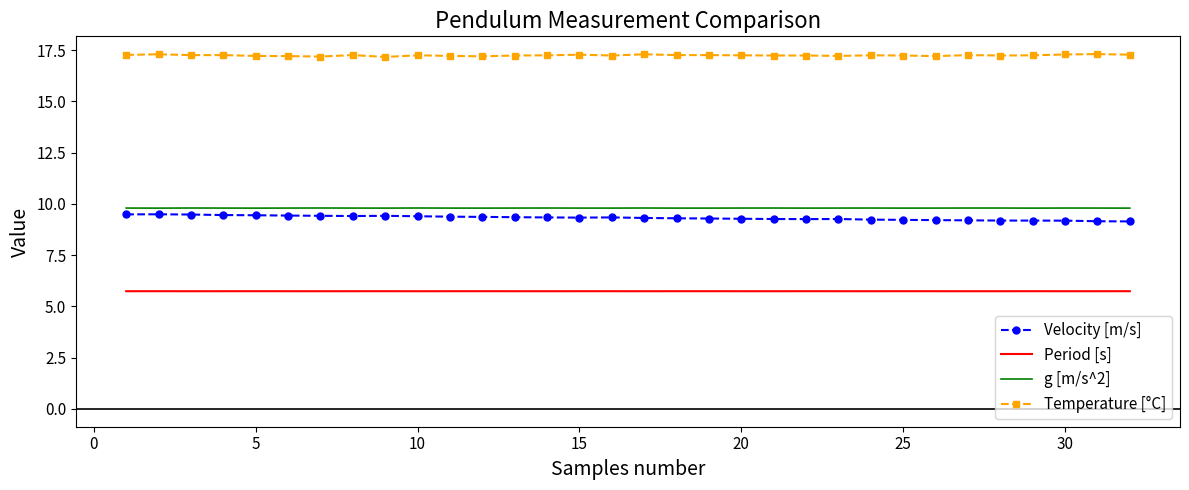

What is the minimum value shown in the chart?

5.7